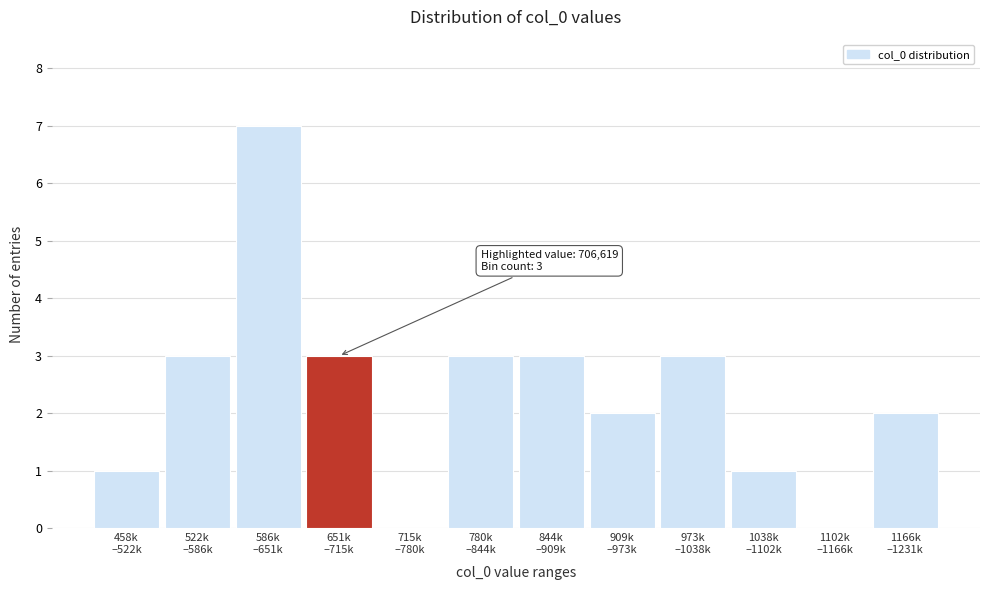

What is the sum of all values?

28